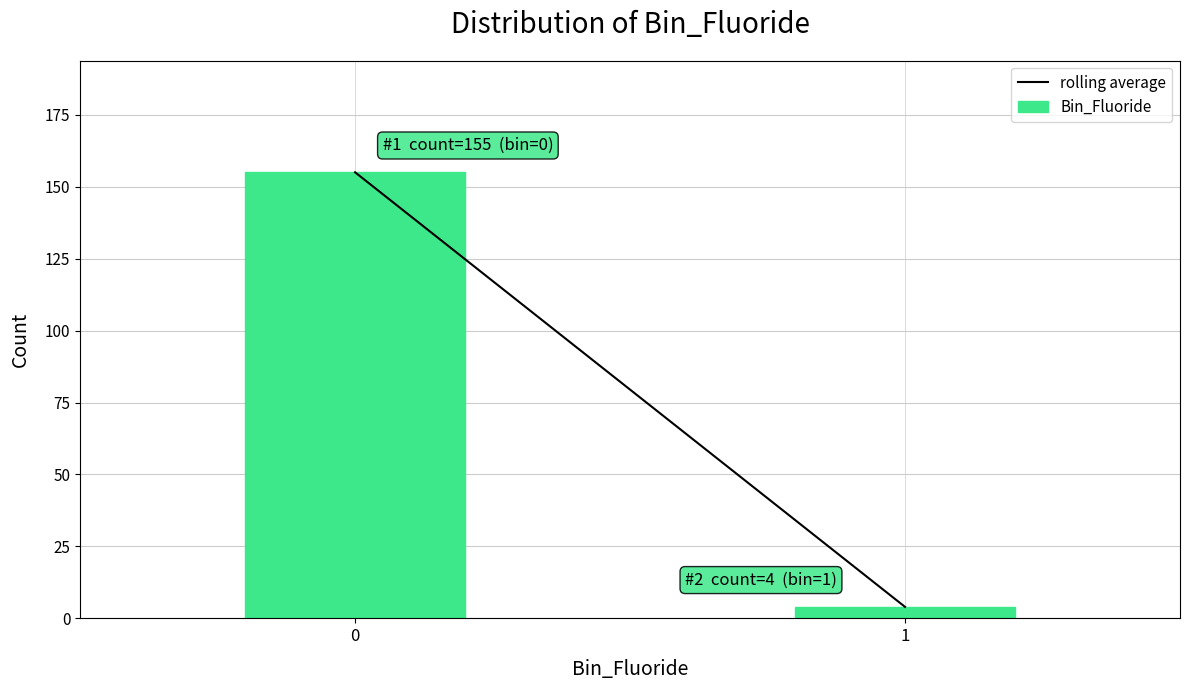

Reading left to right, transcribe all the data shown in this chart.

0=155	1=4